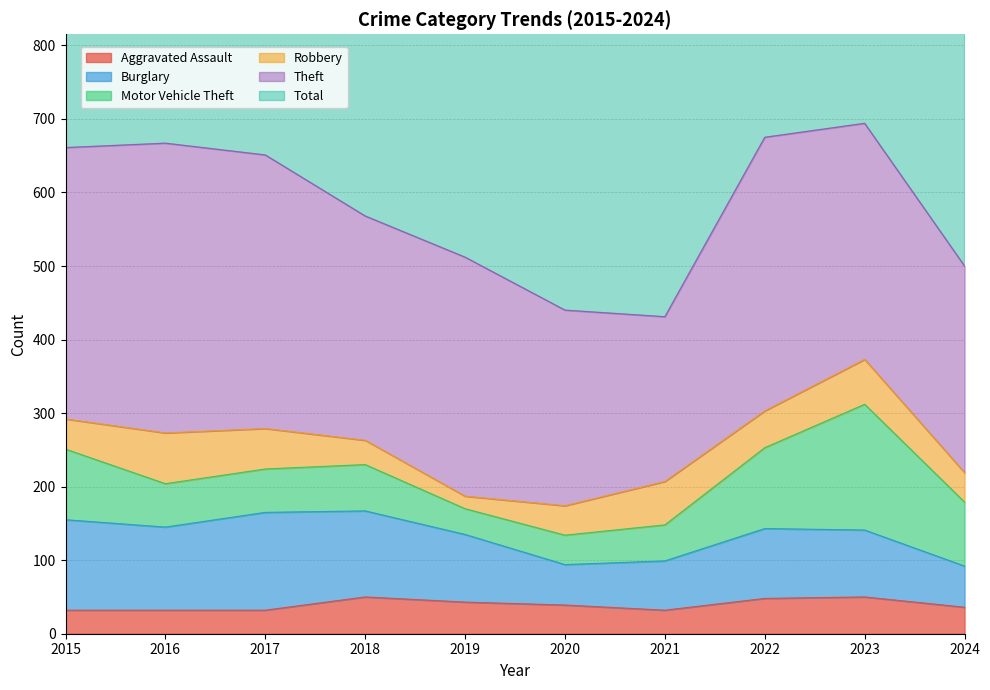

True or false: Total has a value of 713 at 2015.

True